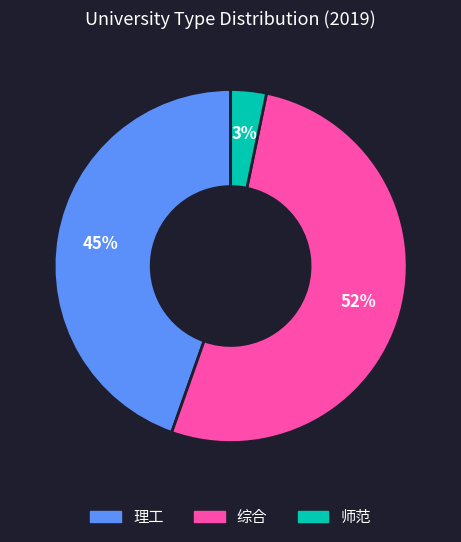

Is there a majority slice in this chart?

Yes